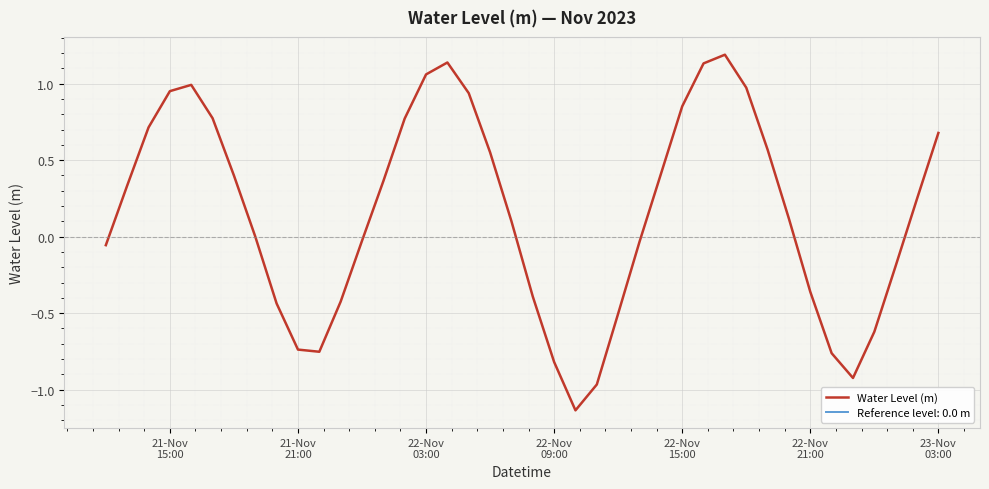

What is the difference between the maximum and minimum values?

2.3